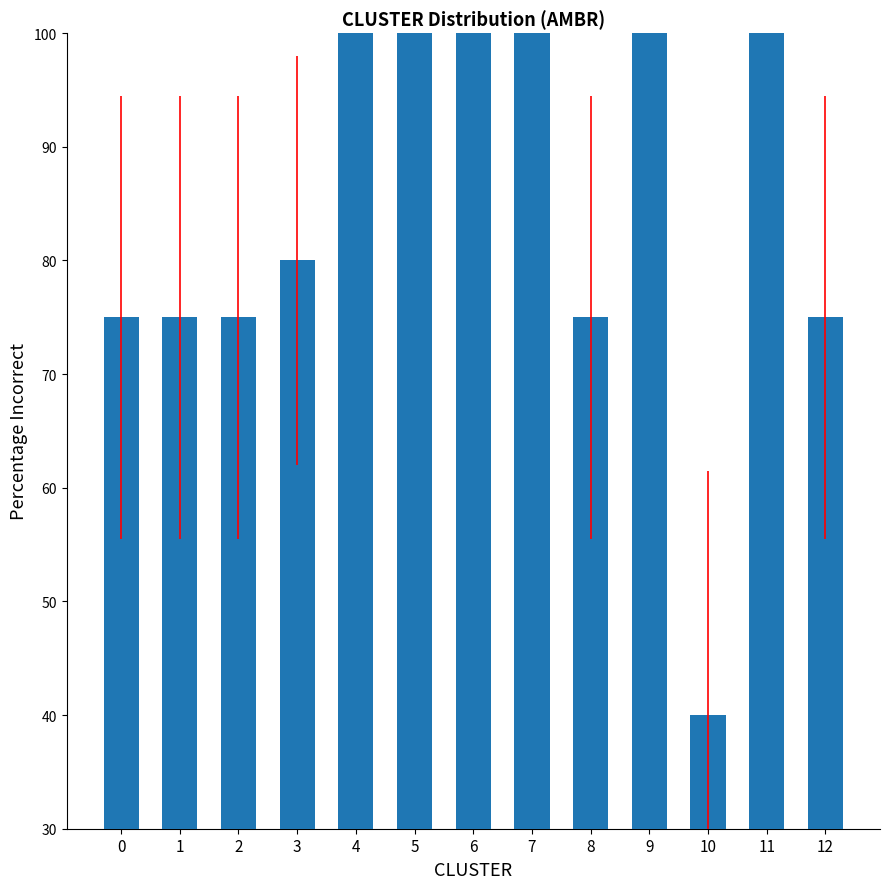

What value does the data have at 9, to the nearest 5?

100